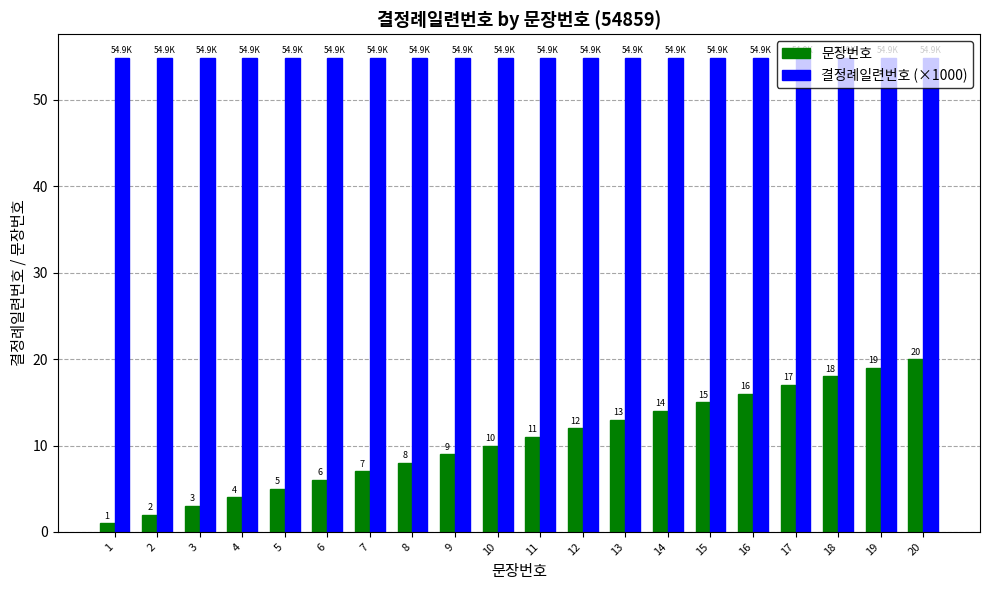

Is it true that 결정례일련번호 (×1000) equals 54.9 at 6?

True